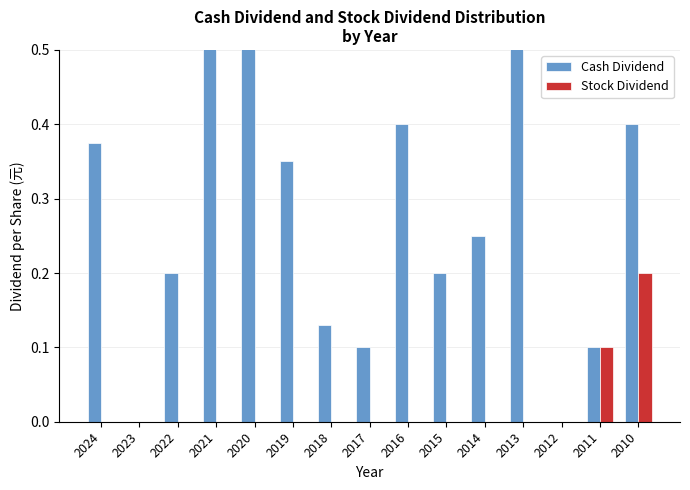

Count the number of data series in this chart.

2